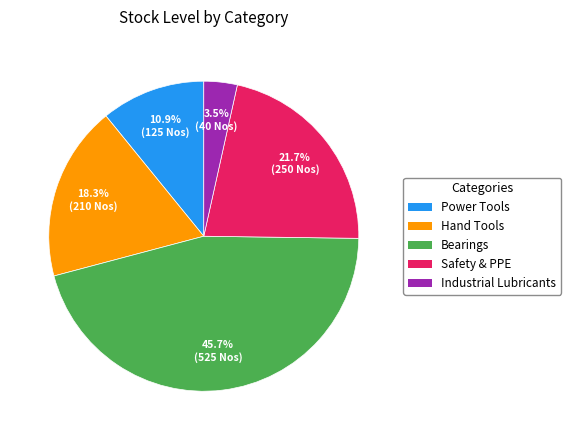

To the nearest percent, what is the difference between the largest and smallest slice percentages?

42%